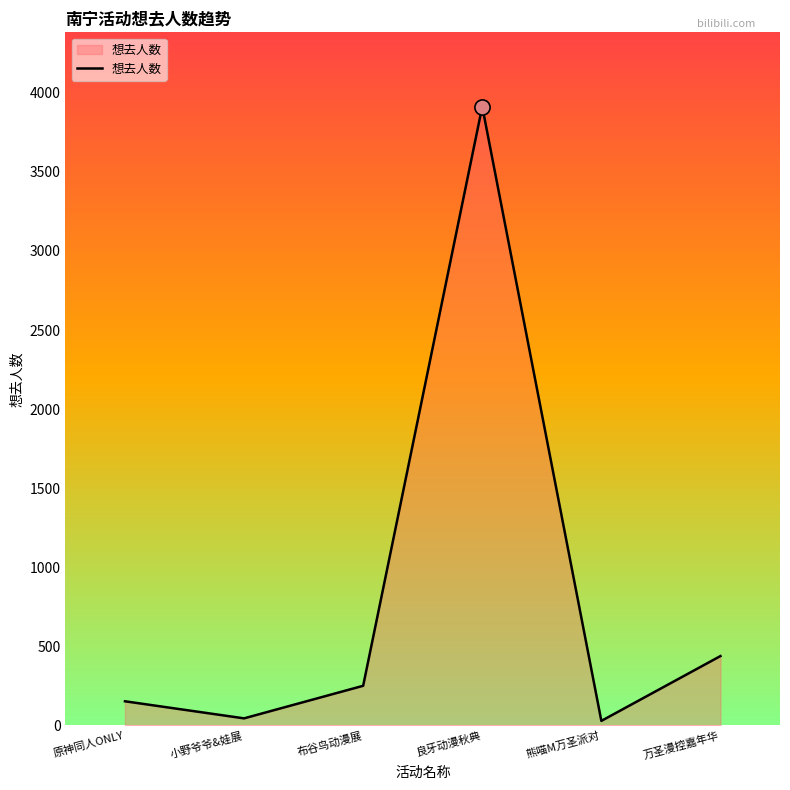

What is the change in value from 原神同人ONLY to 良牙动漫秋典?

+3761